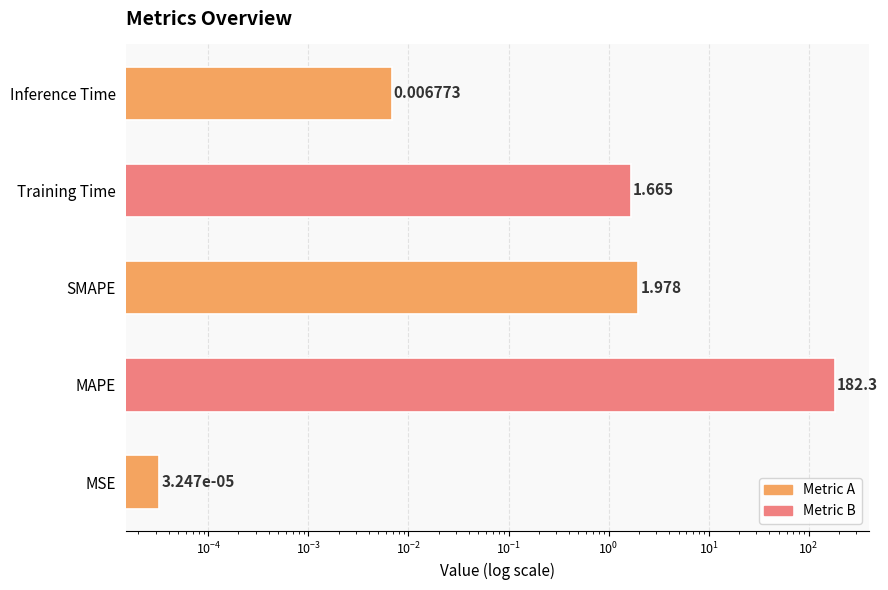

What is the sum of all values?

185.9